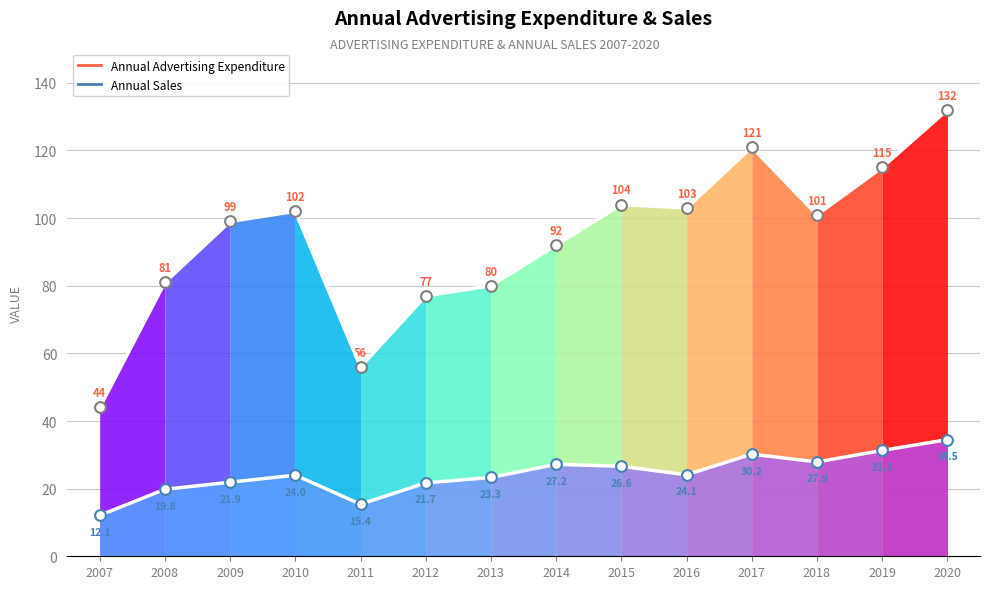

Which series reaches the minimum Y coordinate?

Annual Sales